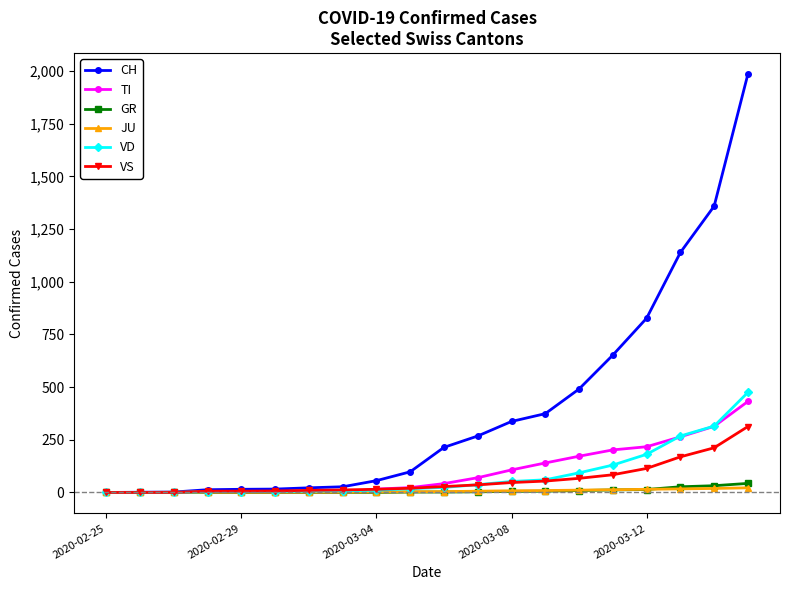

Which series has the largest total across all categories?

CH